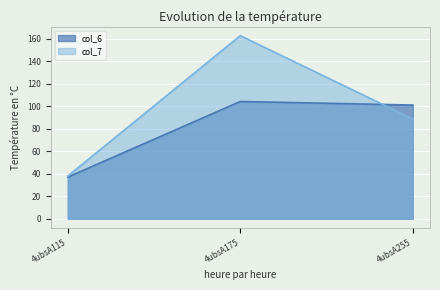

What is the minimum value shown in the chart?

37.0